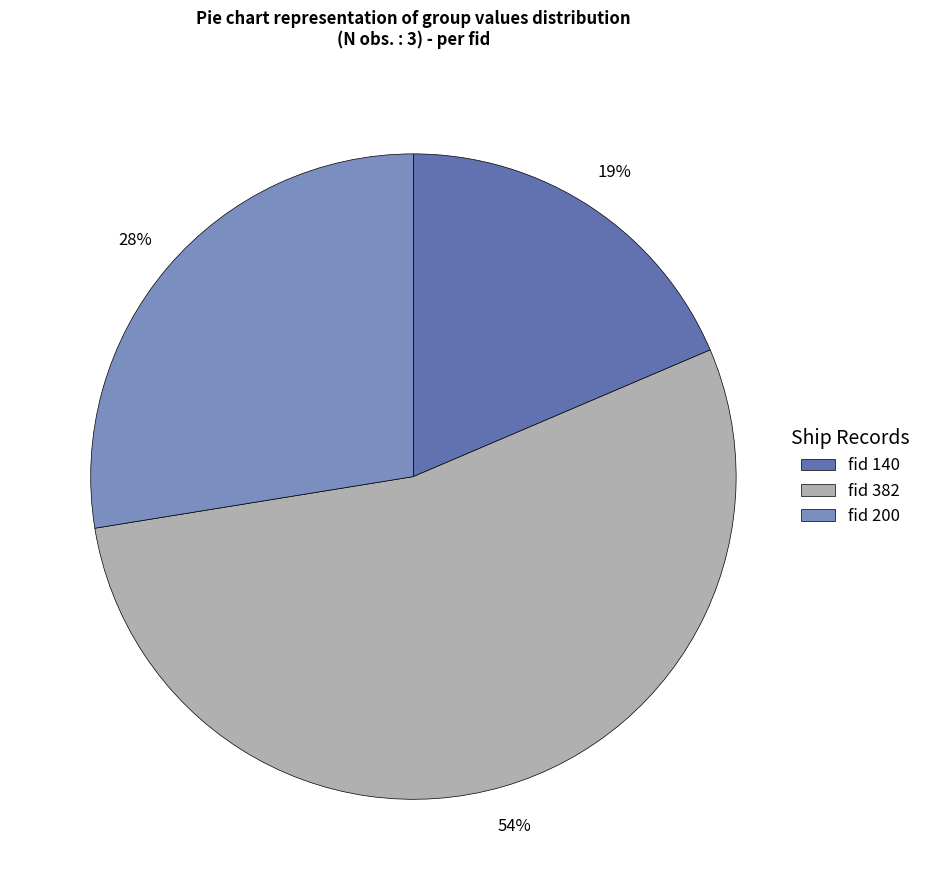

Do fid 382 and fid 200 together represent more than half of the pie?

Yes